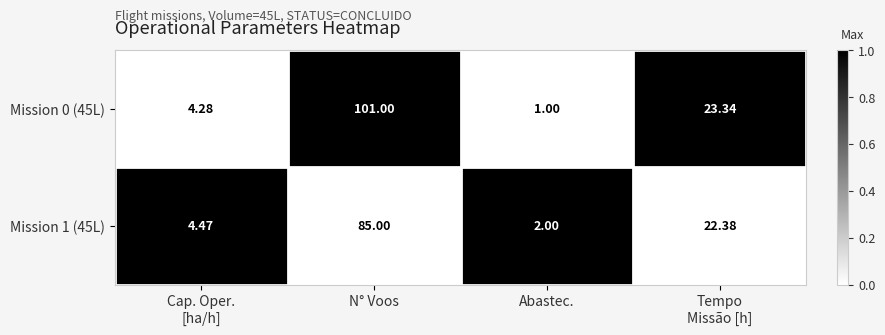

At which label does Mission 1 (45L) first exceed 22?

N° Voos